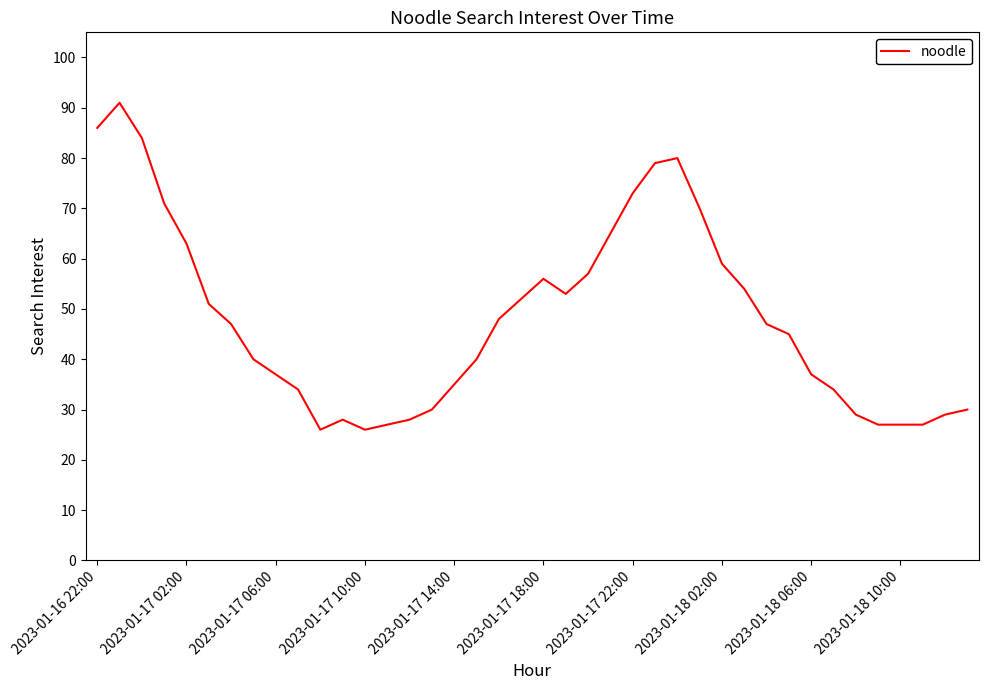

Count the number of data series in this chart.

1